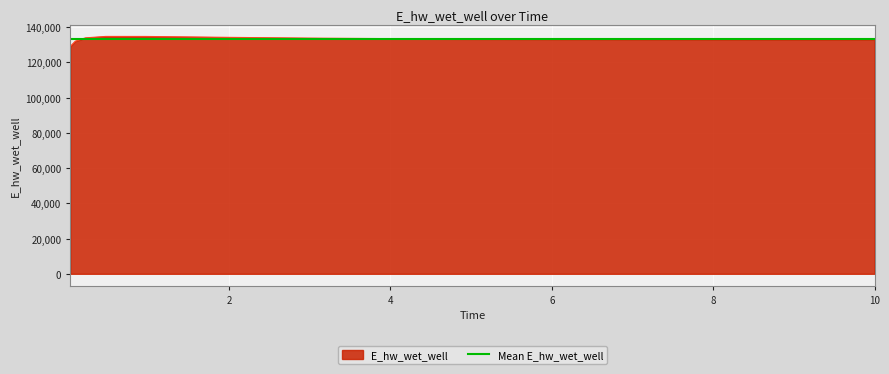

Is it true that the value at 6.96875 is 208609.8?

False